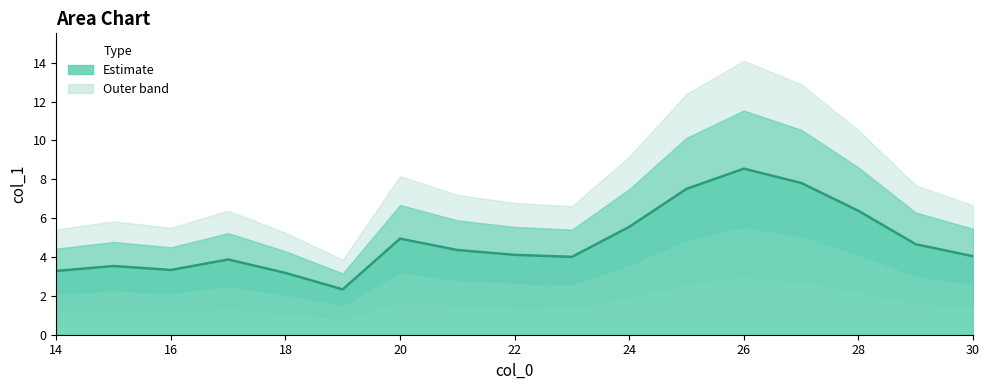

Is it true that the value at 22 is 4.1?

True